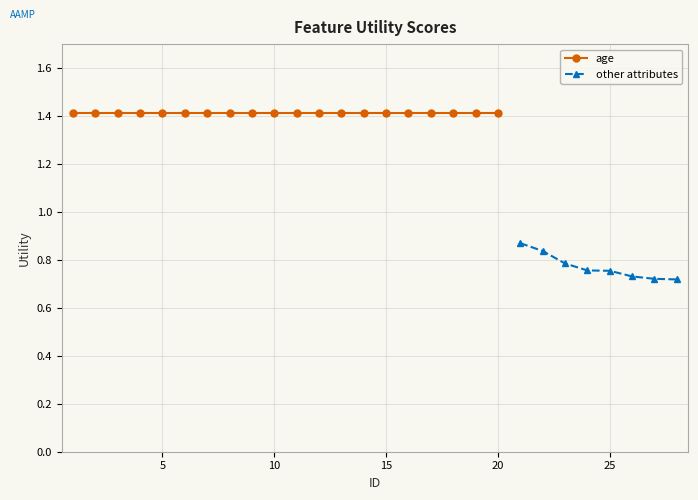

Is it true that the value at 18 is 1.4?

True